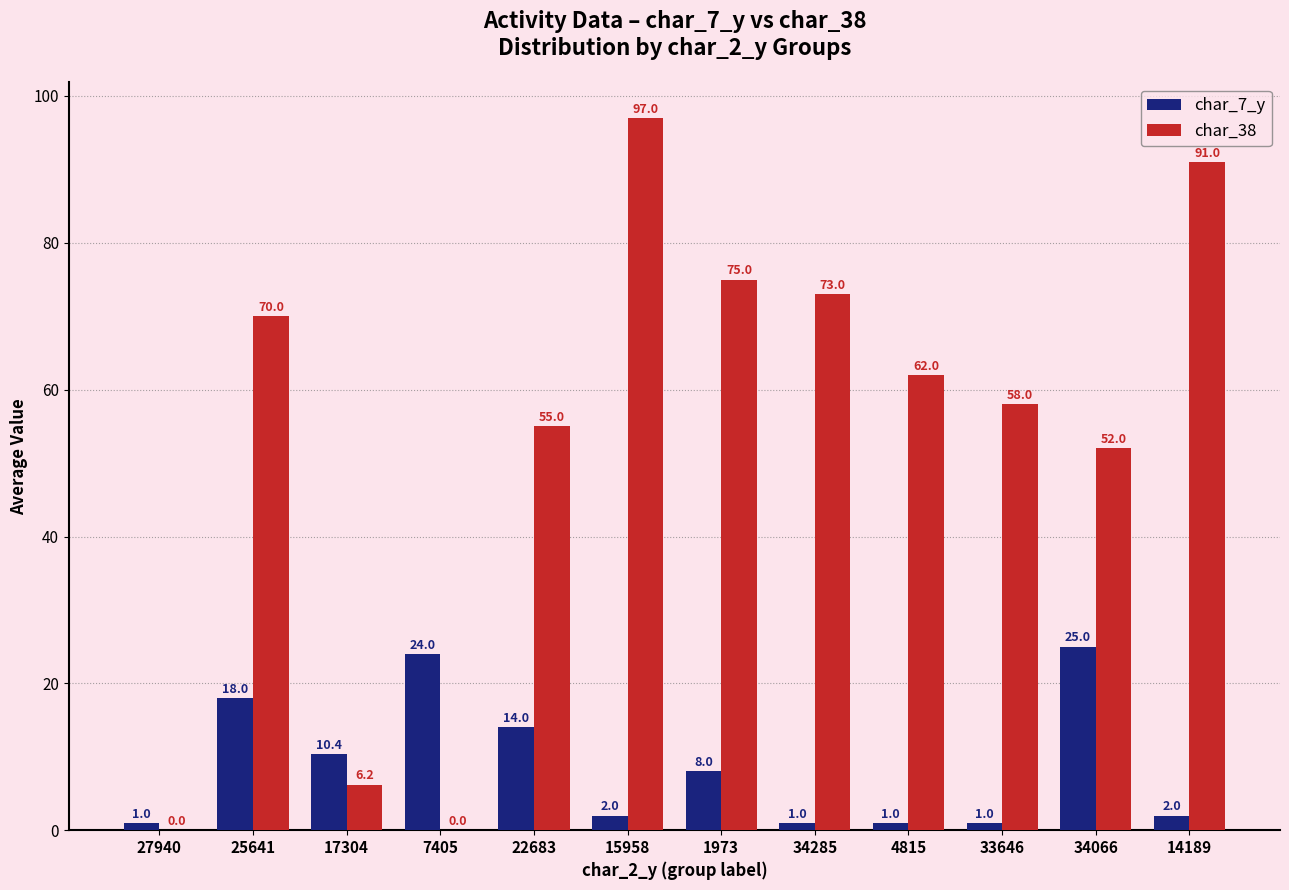

The value of char_38 at 34285 is 73.0. True or false?

True